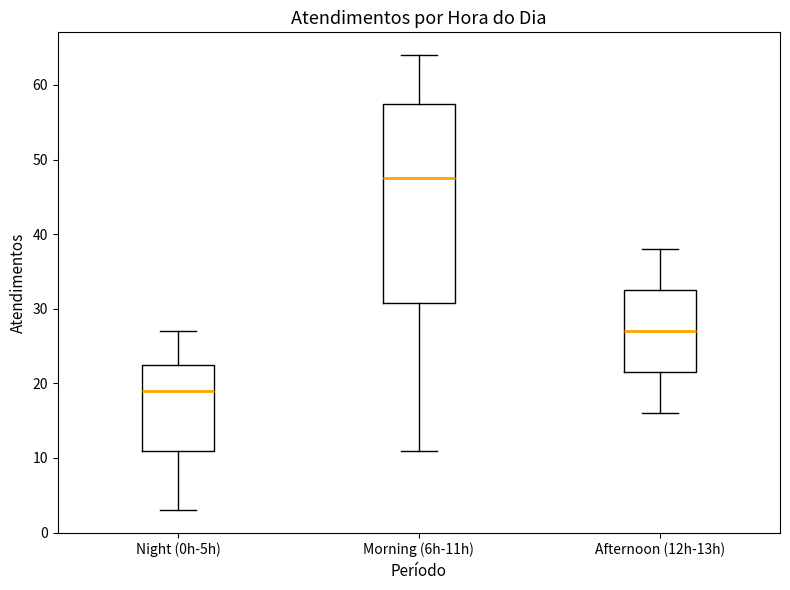

Comparing the boxes themselves (not the whiskers), which one is the tallest?

Morning (6h-11h)